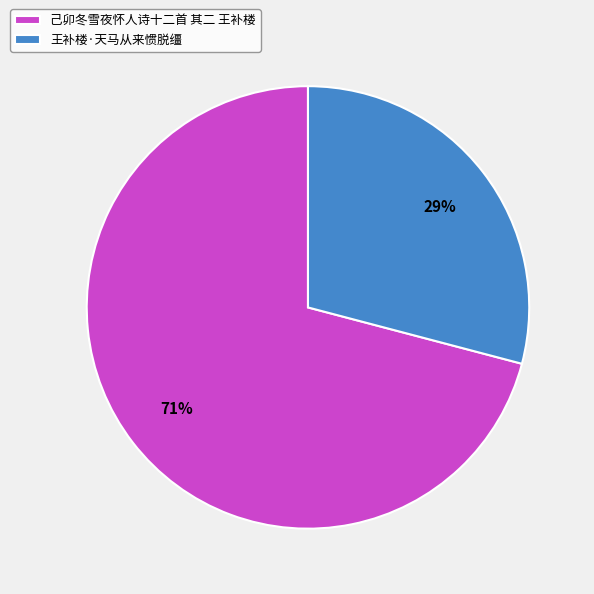

True or false: 己卯冬雪夜怀人诗十二首 其二 王补楼 accounts for 71% of the total.

True